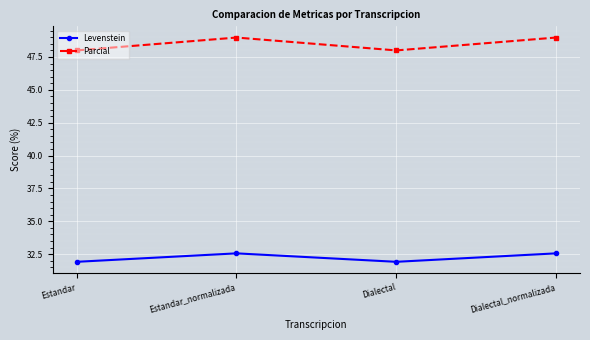

Where is the first local minimum for Parcial?

Dialectal